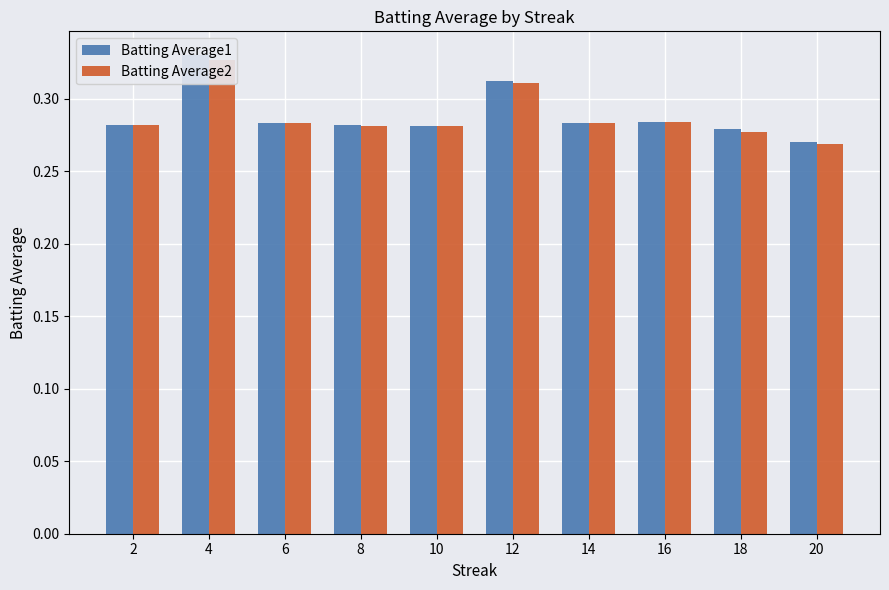

Rank the series by their average value, from lowest to highest.

Batting Average2, Batting Average1